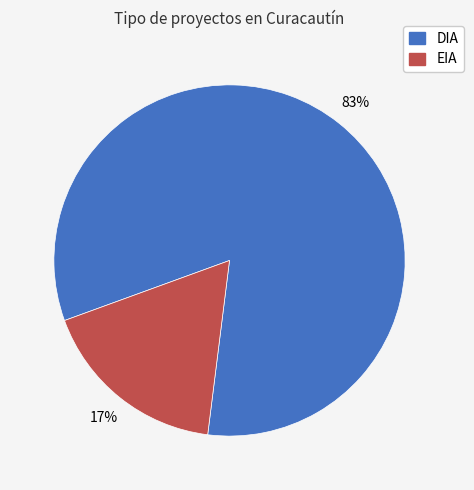

To the nearest percent, what percentage of the pie is DIA?

83%